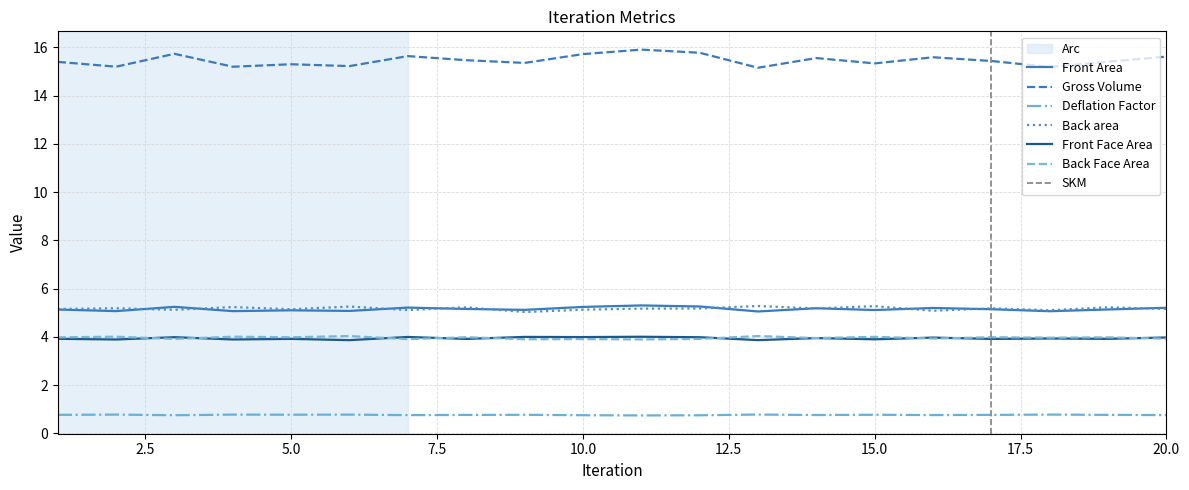

True or false: Deflation Factor and Front Face Area intersect in this chart.

False